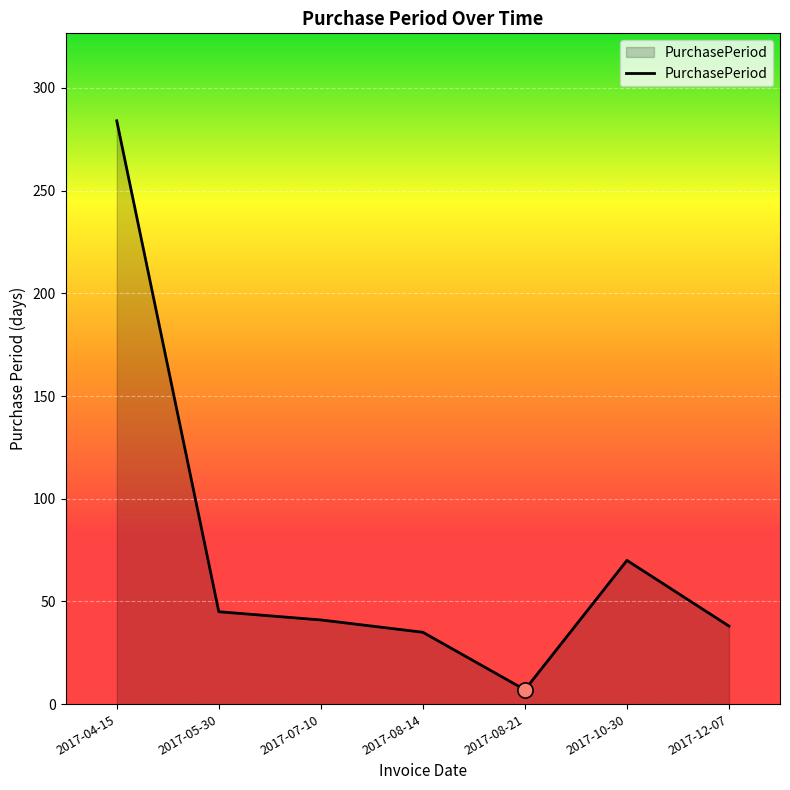

What is the ratio of the value at 2017-08-14 to the value at 2017-10-30?

0.5